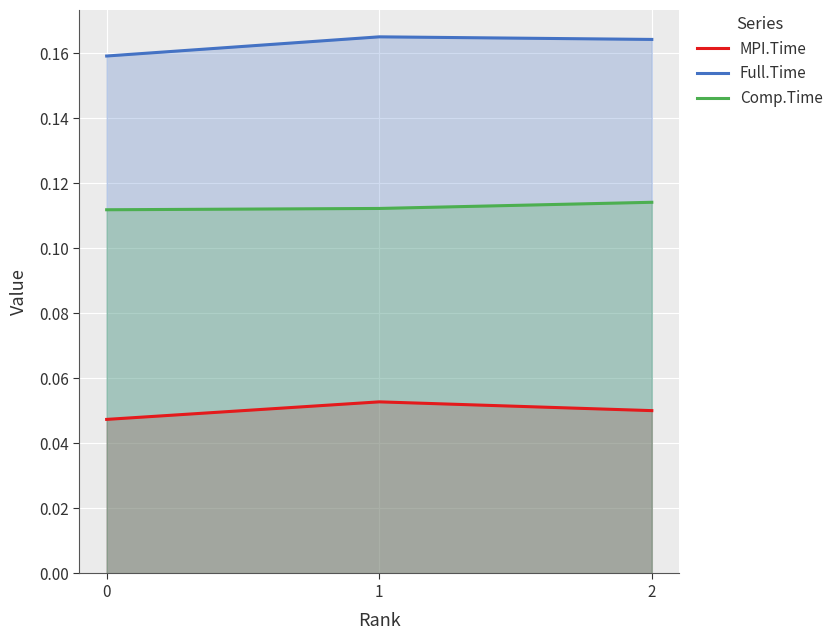

The MPI.Time series shows 0.1 at 1. True or false?

True